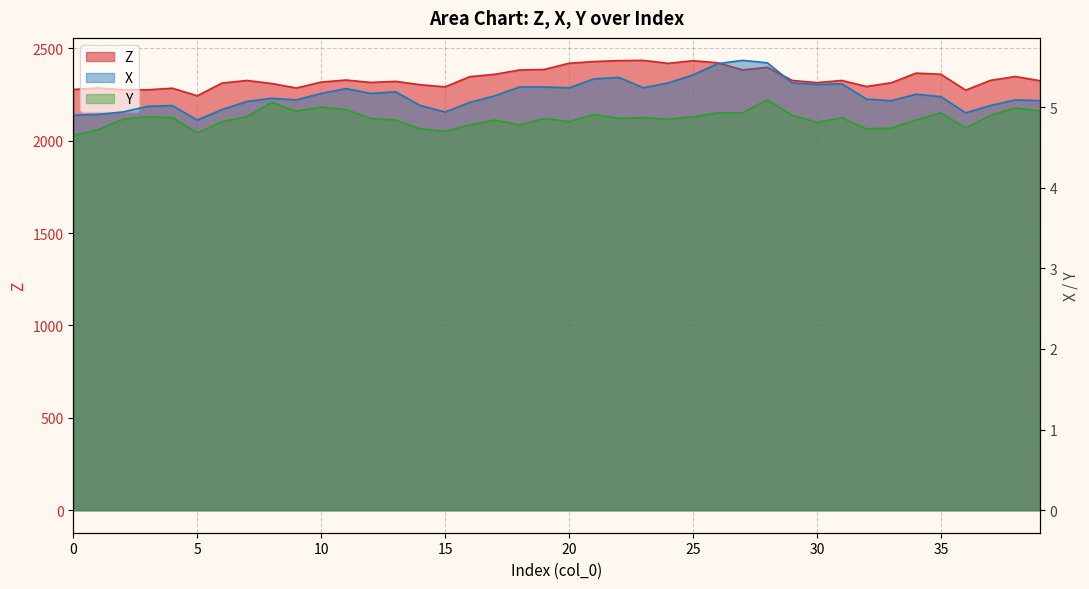

At which category does X reach its first local valley?

5